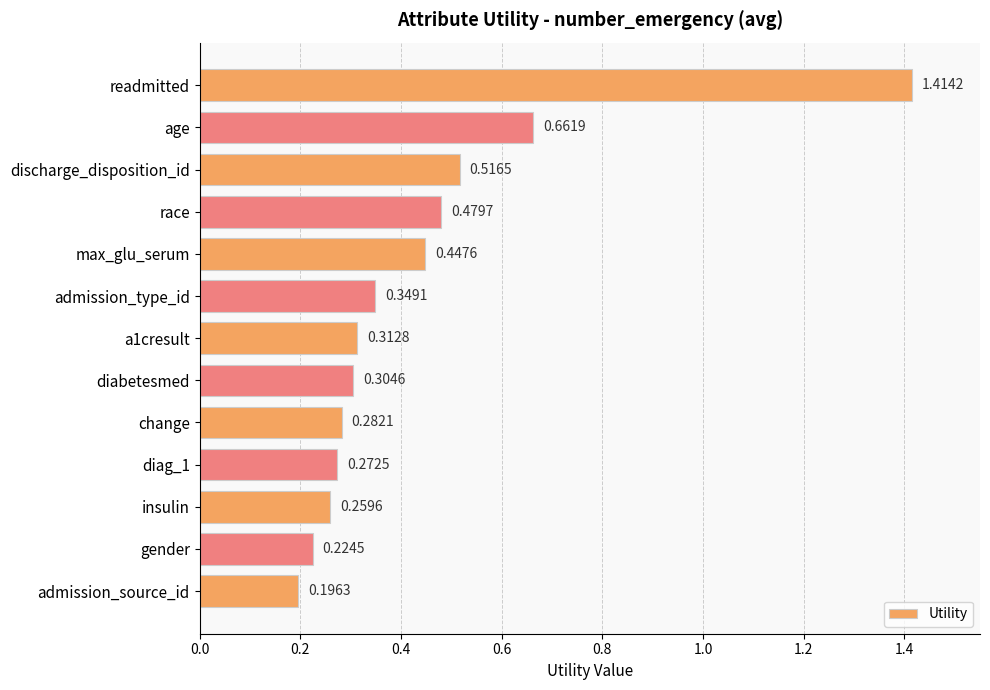

What is the difference between the maximum and minimum values?

1.2